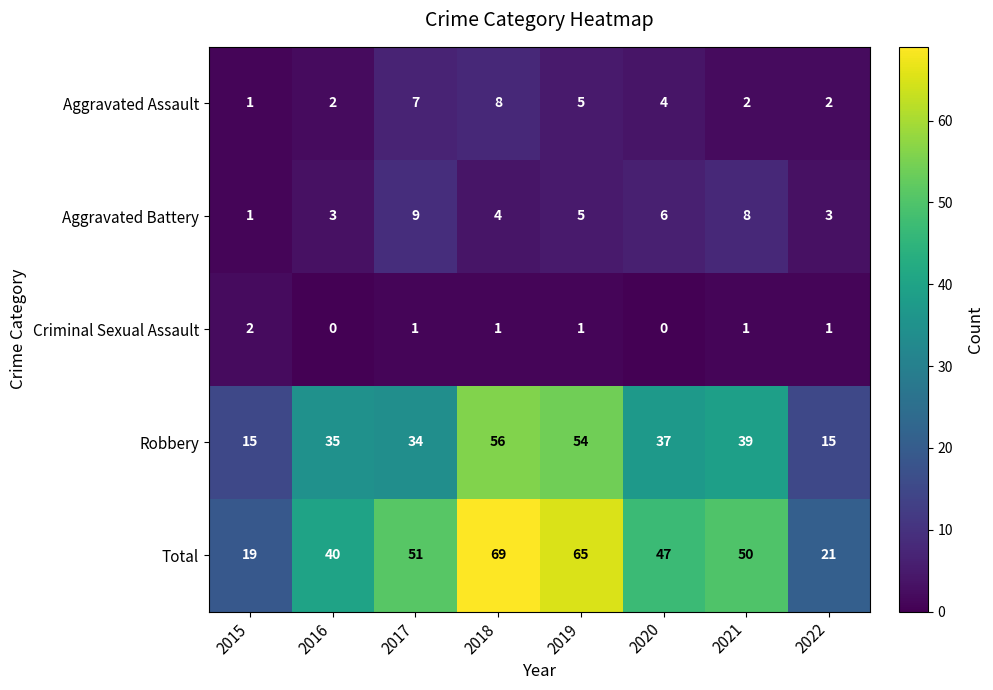

True or false: Aggravated Battery has a value of 5 at 2019.

True